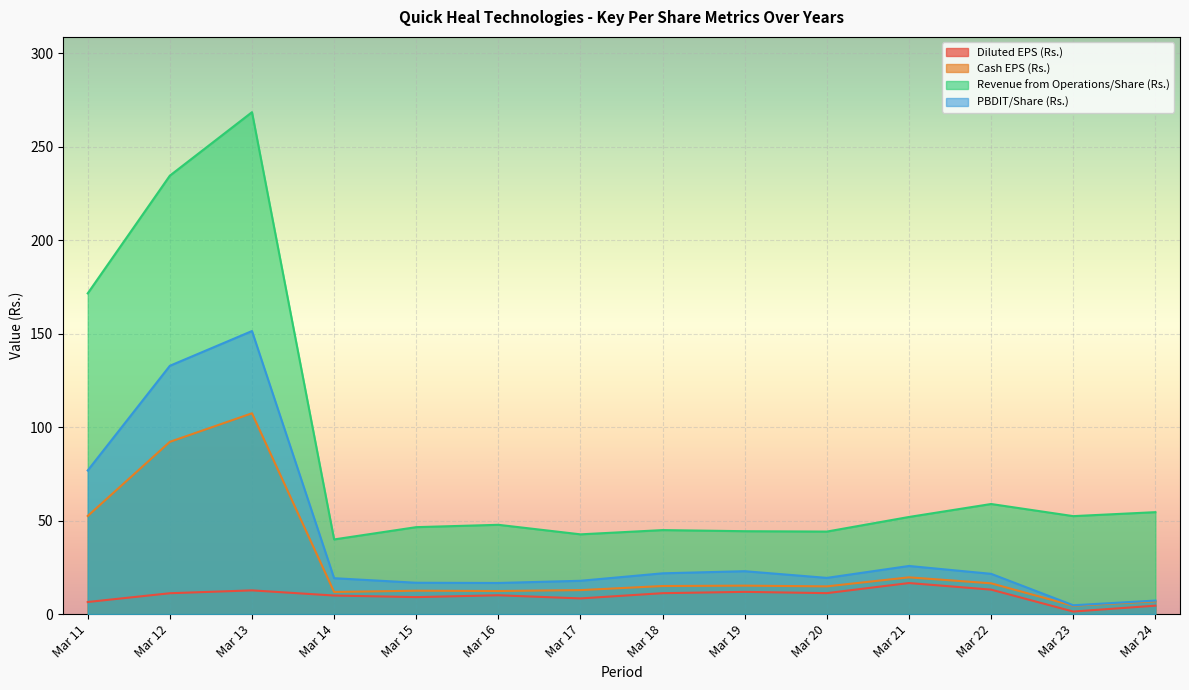

At which category does Cash EPS (Rs.) reach its first local peak?

Mar 13